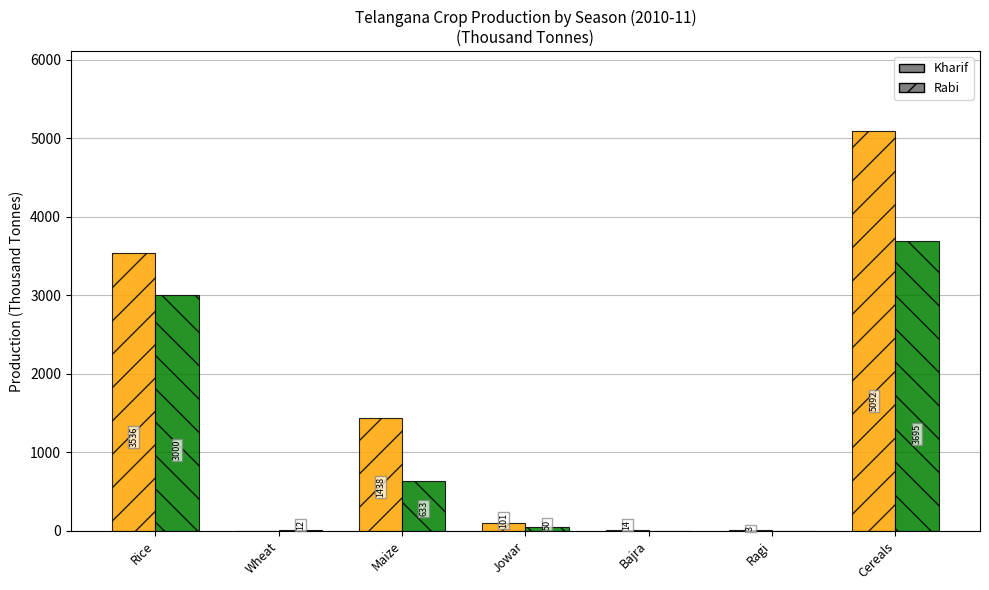

What is the total value across all series at Cereals?

8786.6